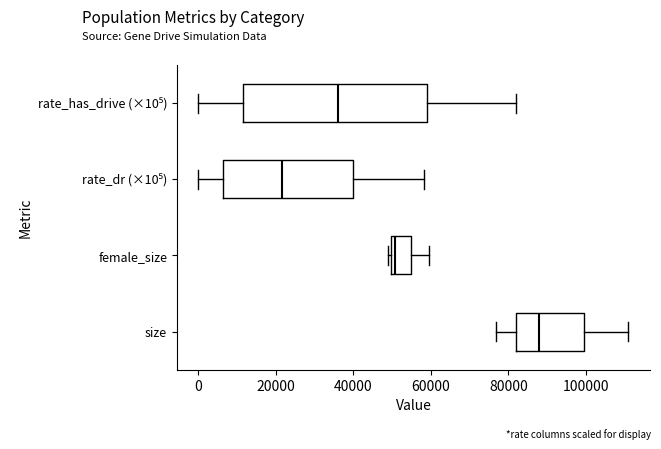

Which box has the furthest to the left median line?

rate_dr (×10⁵)